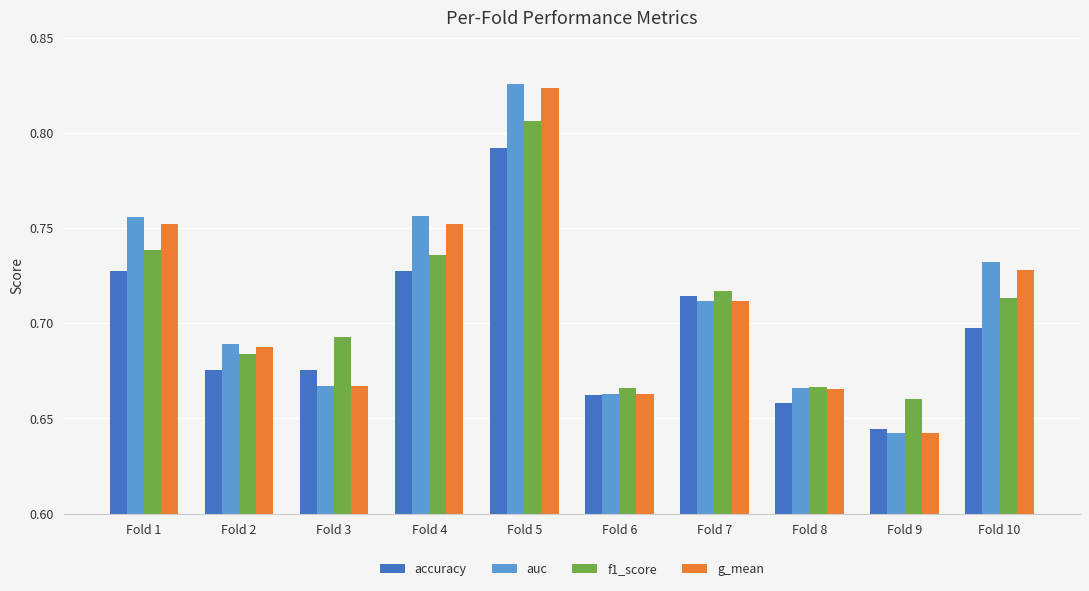

Which label corresponds to the largest value in the chart?

Fold 5